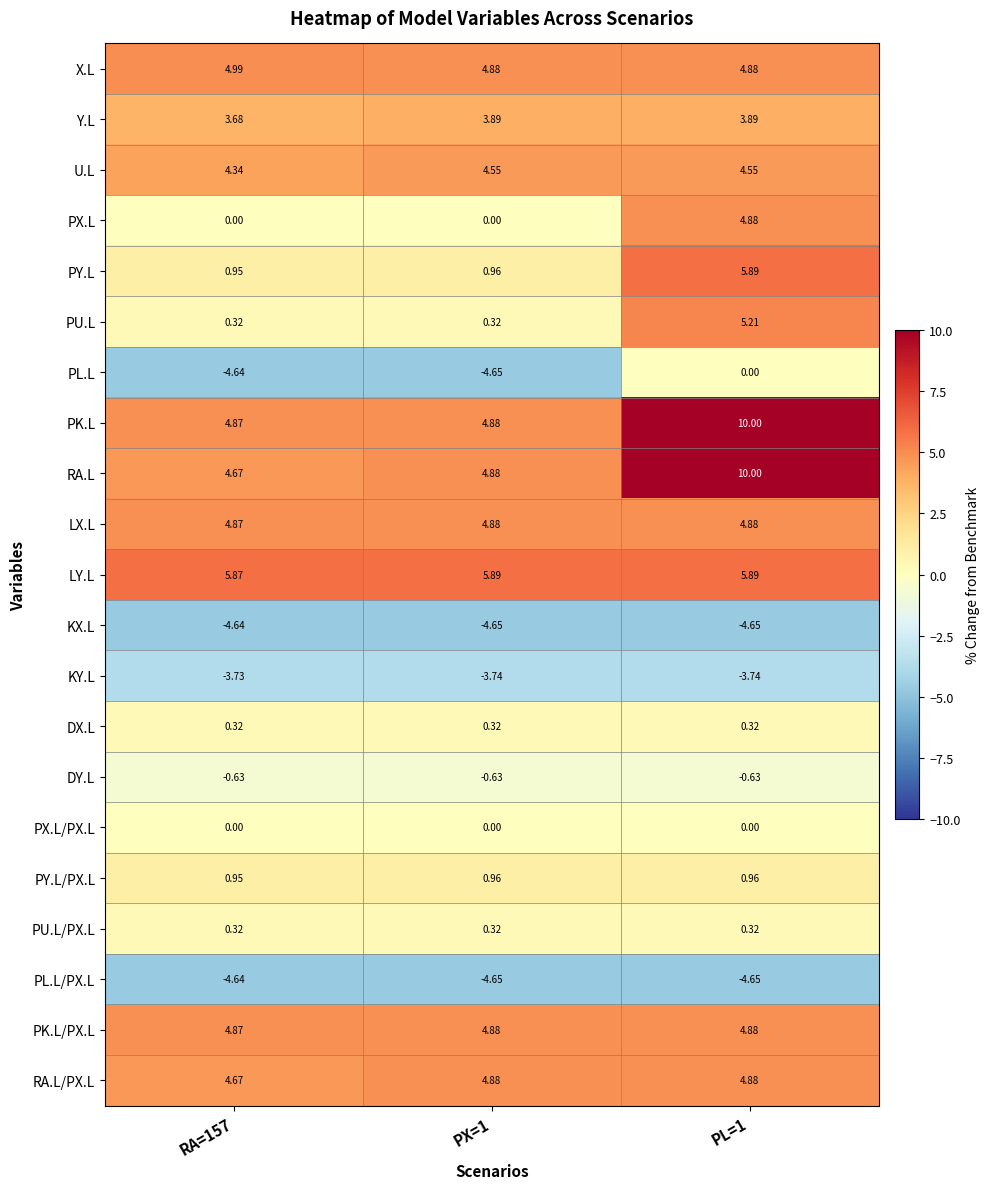

Which series has the largest range (max minus min)?

RA.L